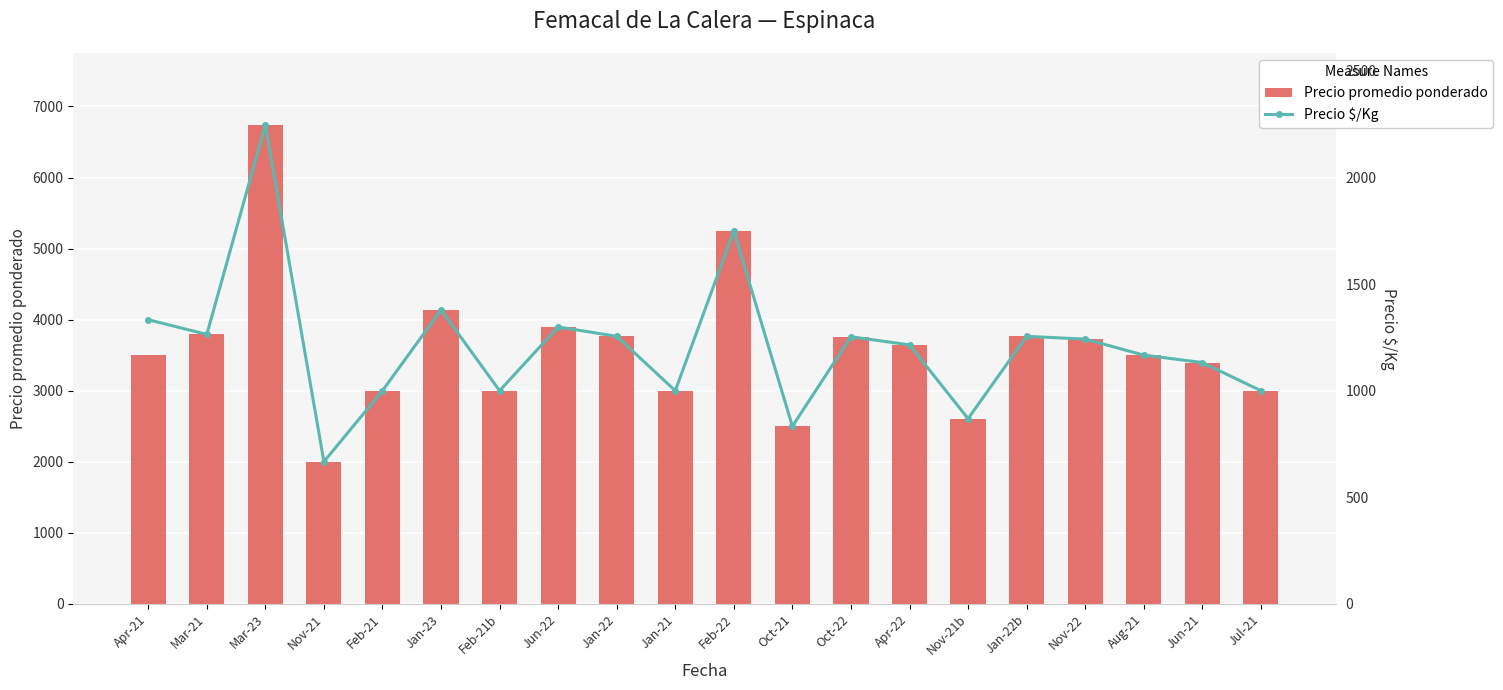

Reading right to left, transcribe all the data shown in this chart.

Precio promedio ponderado: 3000	3396	3500	3726	3765	2607	3644	3760	2500	5250	3000	3765	3896	3000	4138	3000	2000	6741	3792	3500
Precio $/Kg: 1000	1132	1167	1242	1255	869	1215	1253	833	1750	1000	1255	1299	1000	1379	1000	667	2247	1264	1333